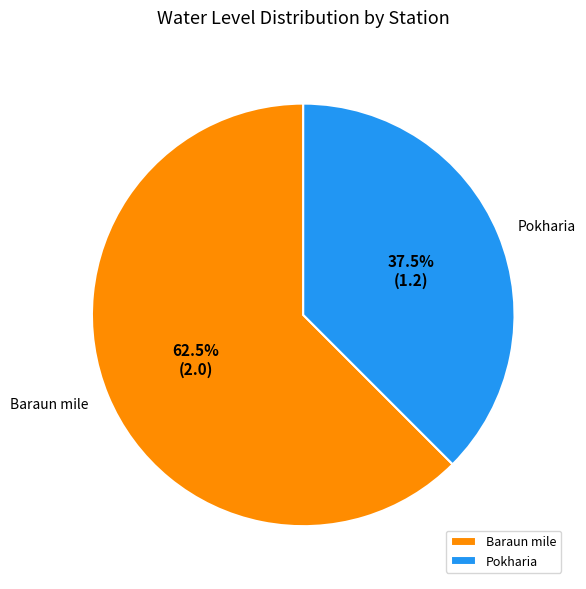

Rank the categories by value from highest to lowest.

Baraun mile, Pokharia